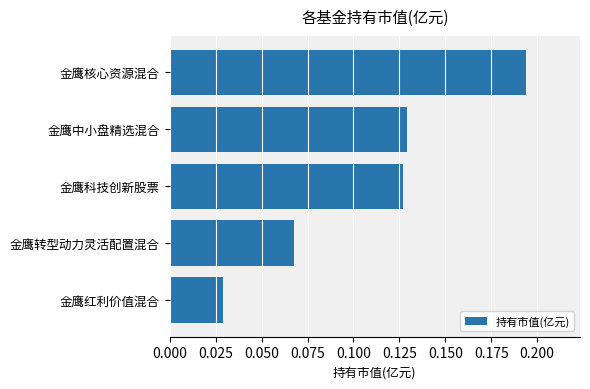

How many bars are there in total?

5